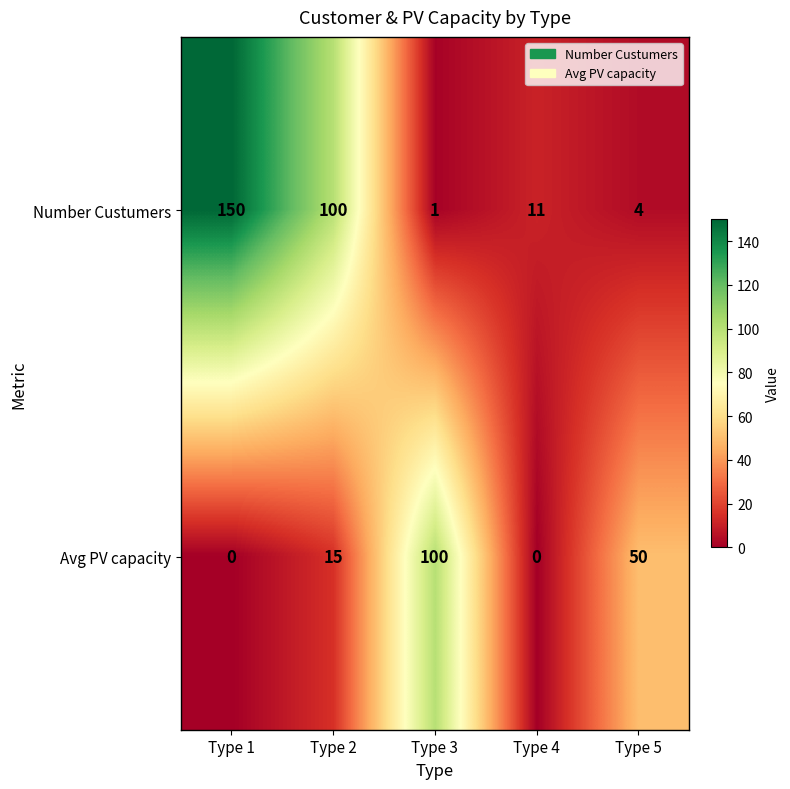

What is the average value of the Number Custumers series?

53